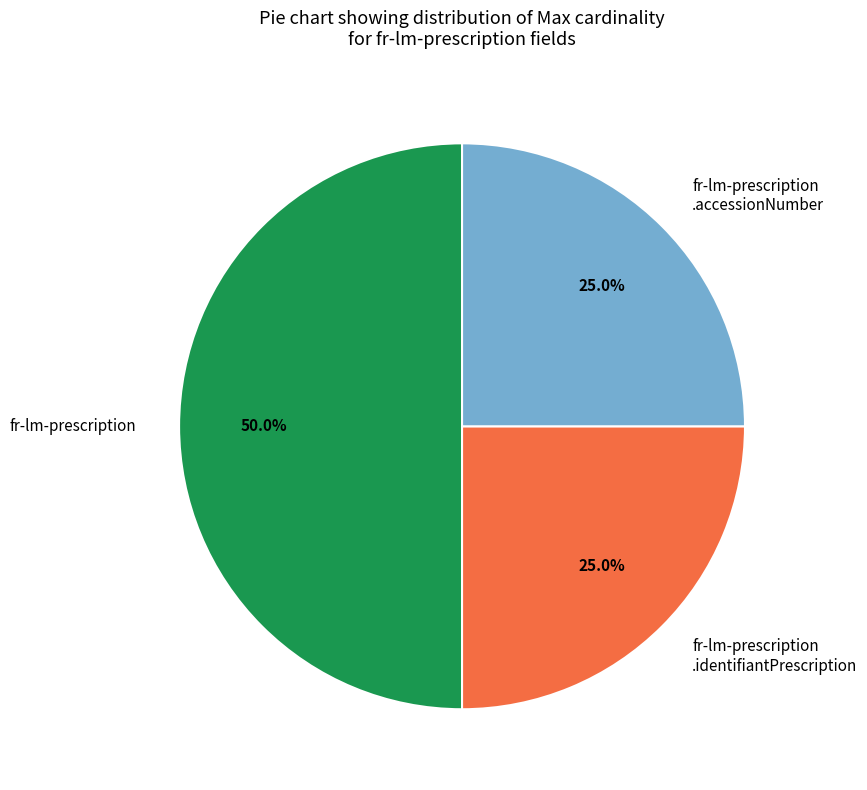

How many slices are in this pie chart?

3